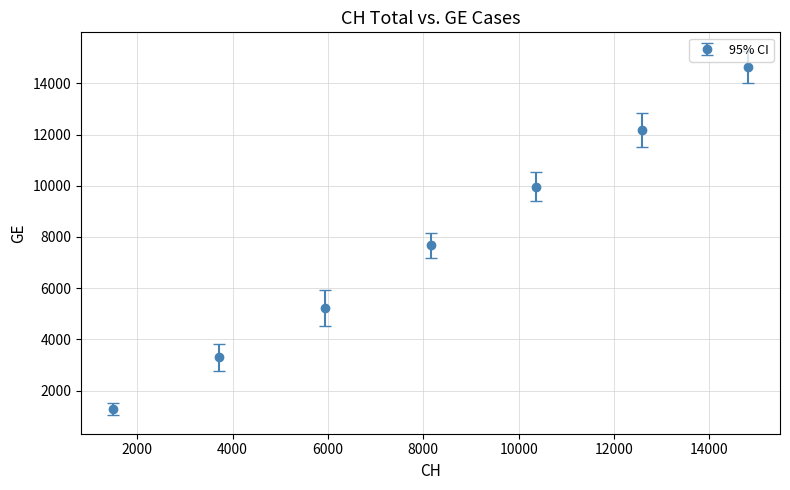

What is the greatest value displayed?

14645.3